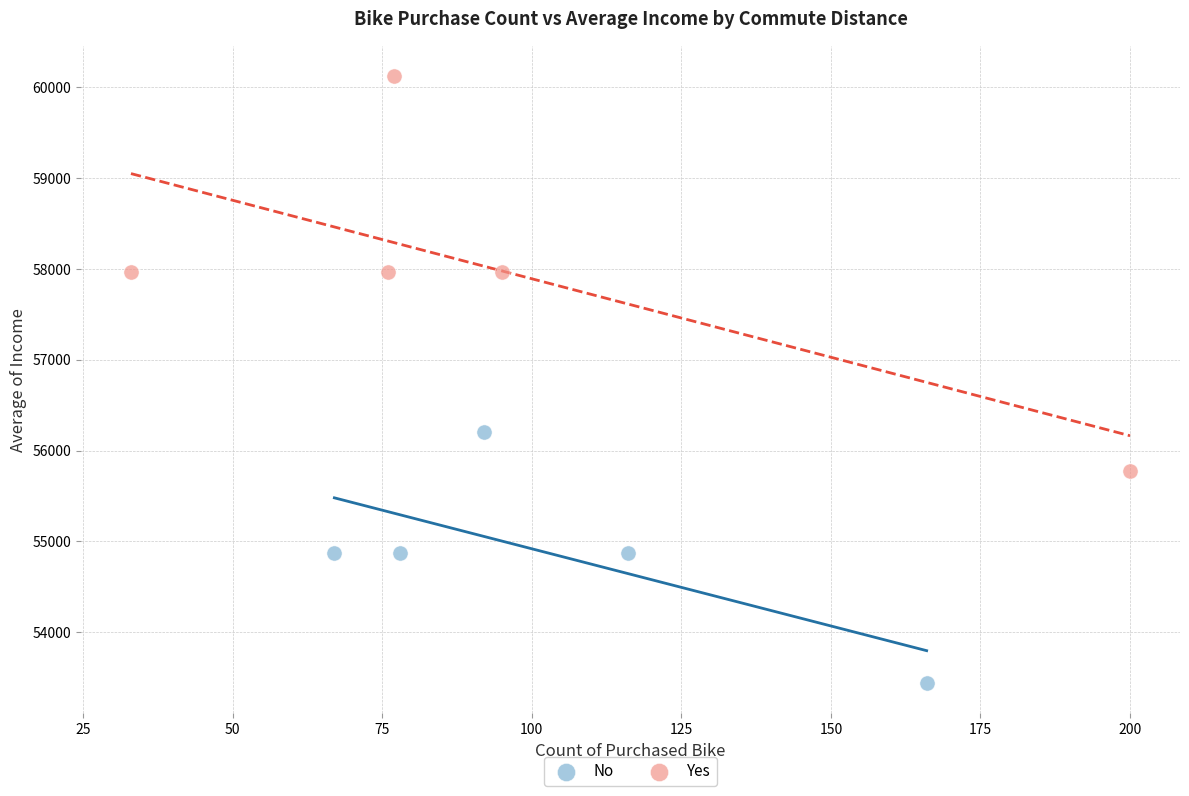

Which series contains the highest Y value?

Yes